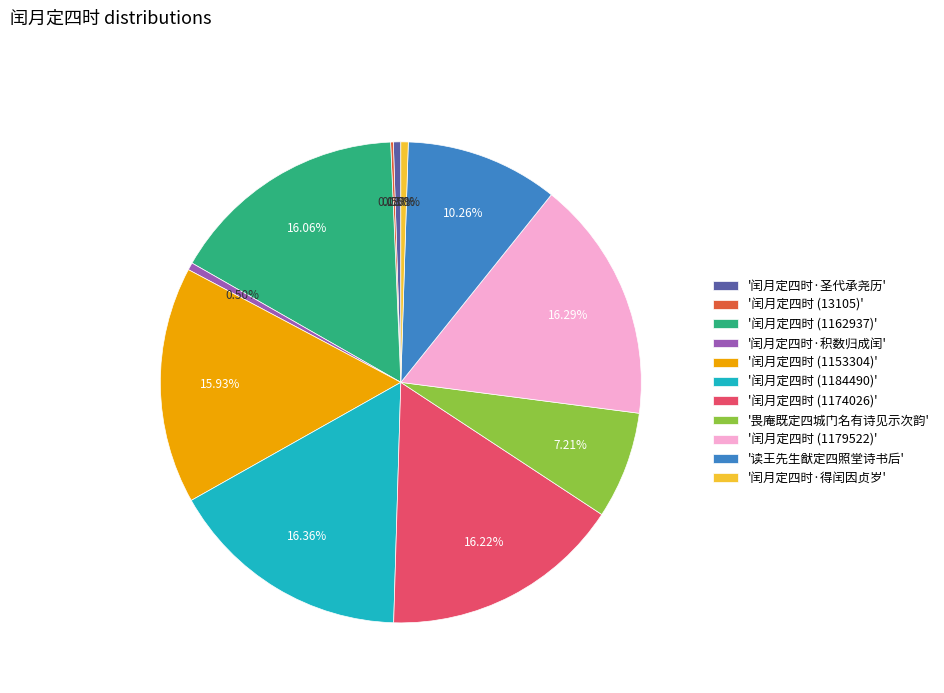

Does any single category account for the majority?

No